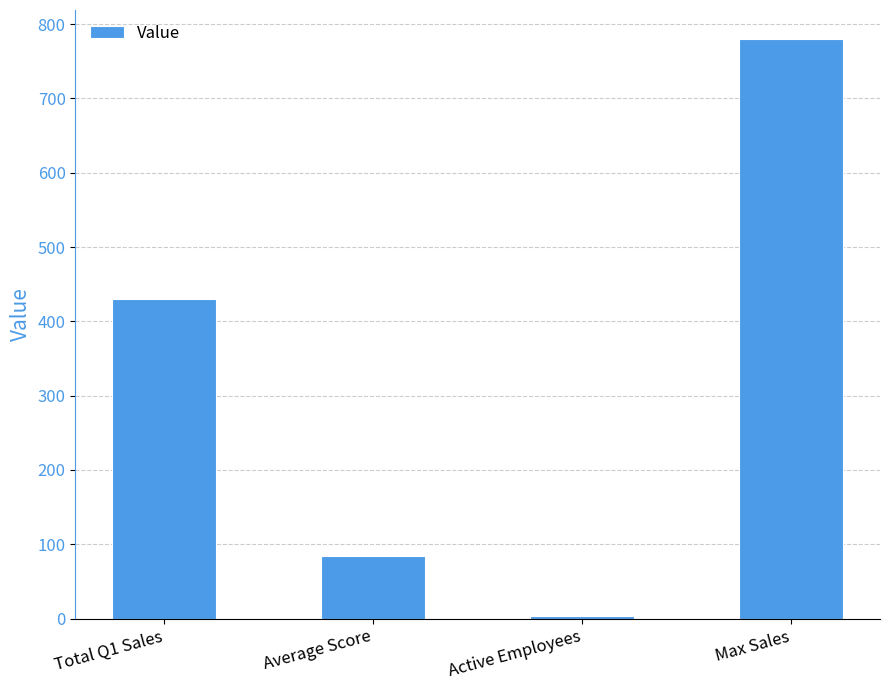

The chart shows a value of 205.3 at Total Q1 Sales. True or false?

False